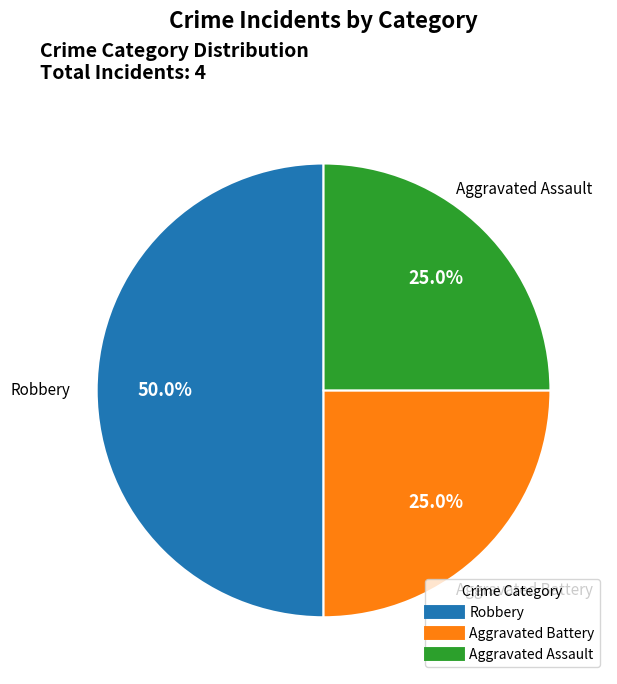

Between Robbery and Aggravated Assault, which is larger?

Robbery